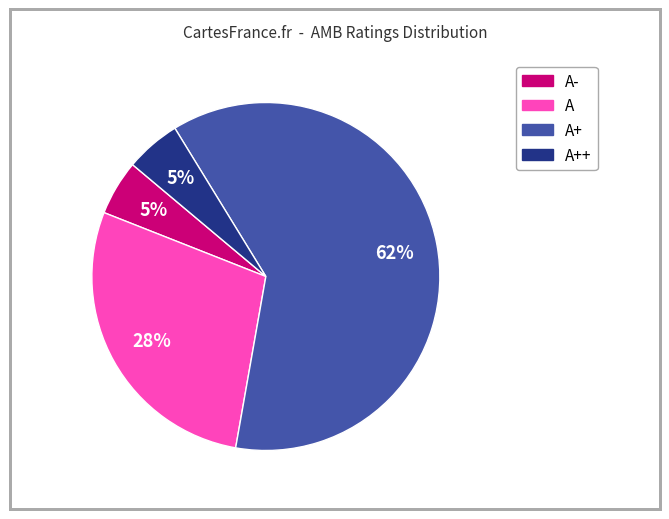

Is there a majority slice in this chart?

Yes